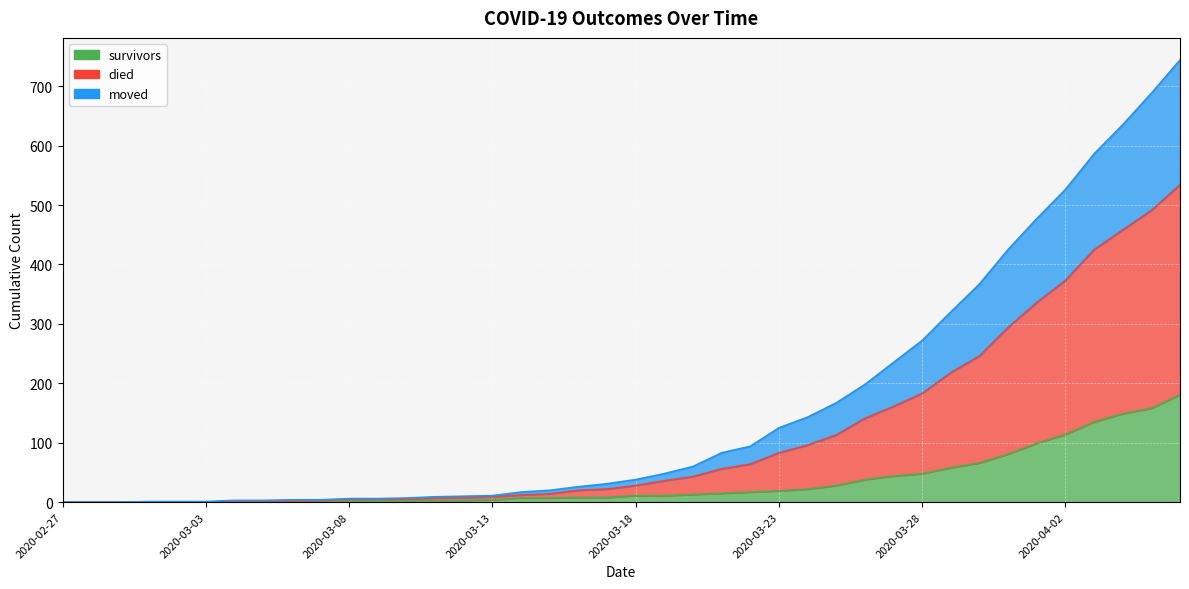

How many distinct data groups are displayed?

3